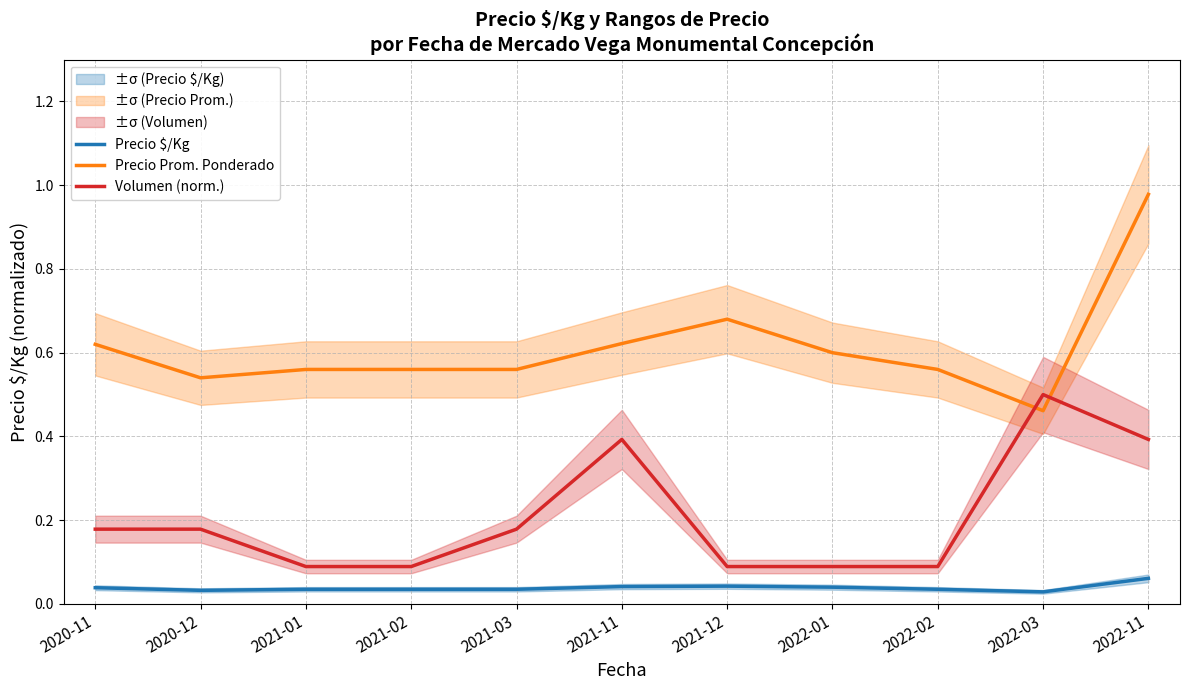

What are all the series names shown in the legend?

Precio $/Kg, Precio Prom. Ponderado, Volumen (norm.)